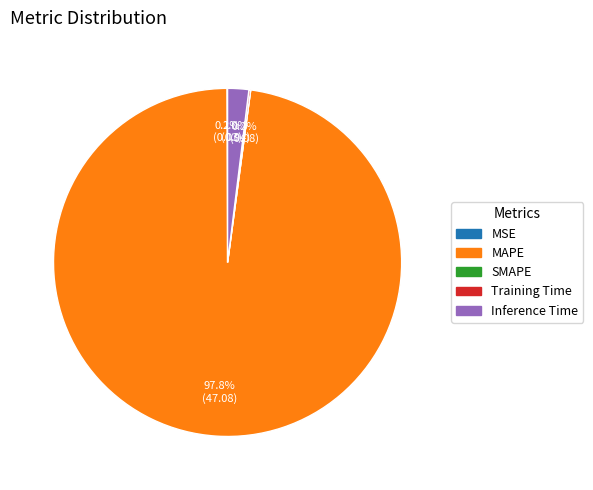

Is the sum of Inference Time and MAPE greater than half?

Yes